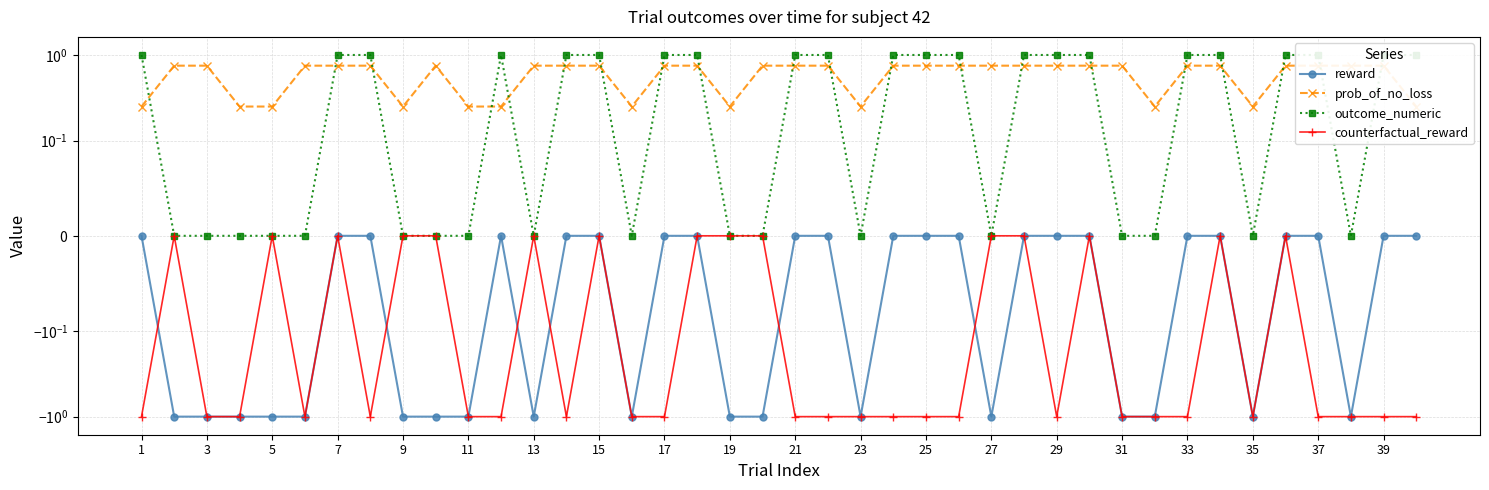

Between 29 and 35, which is larger?

29